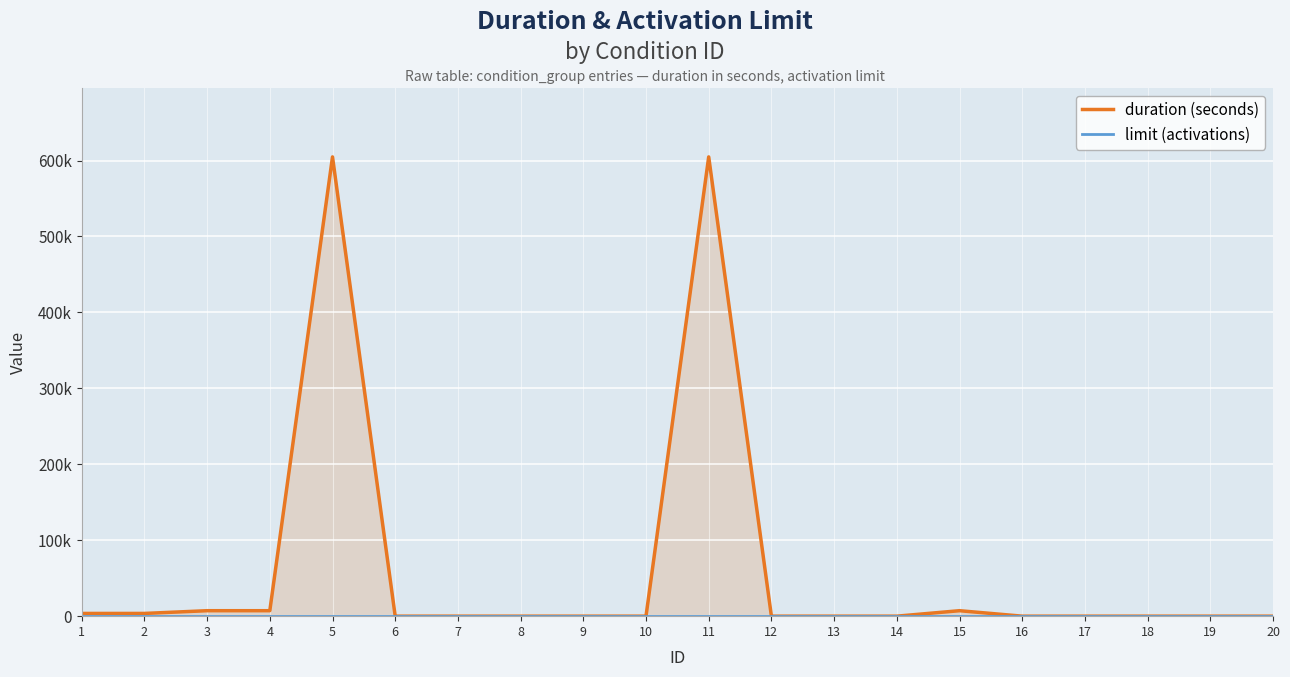

Reading left to right, transcribe all the data shown in this chart.

duration (seconds): 3600	3600	7200	7200	604800	0	0	0	0	0	604800	0	0	0	7200	0	0	0	0	0
limit (activations): 1	1	1	1	1	1	1	1	1	1	1	1	1	1	1	1	1	1	1	1